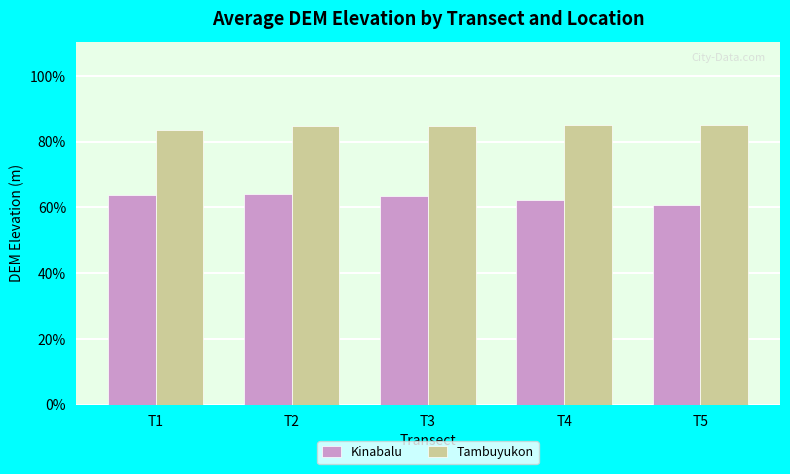

Rank the series by their maximum value, from highest to lowest.

Tambuyukon, Kinabalu